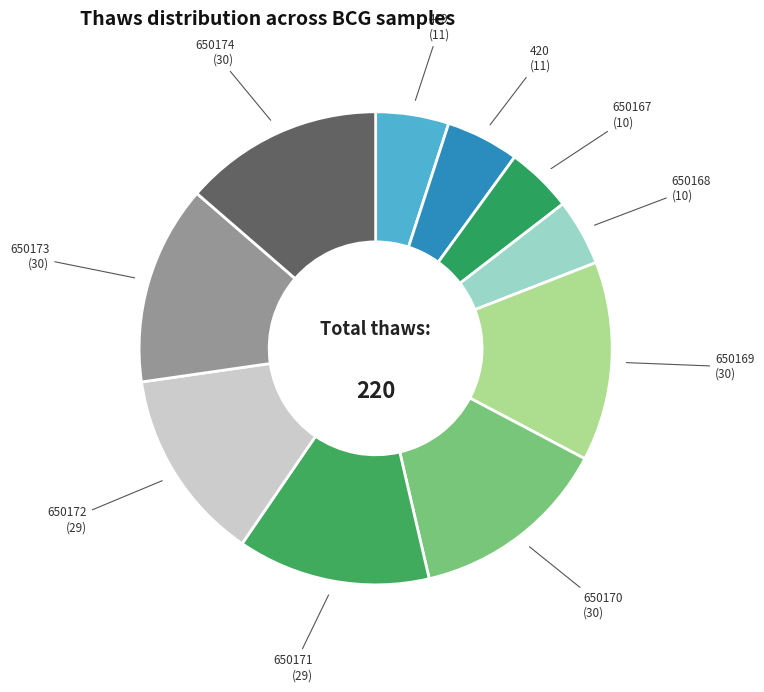

Is there any slice that represents more than half of the pie?

No